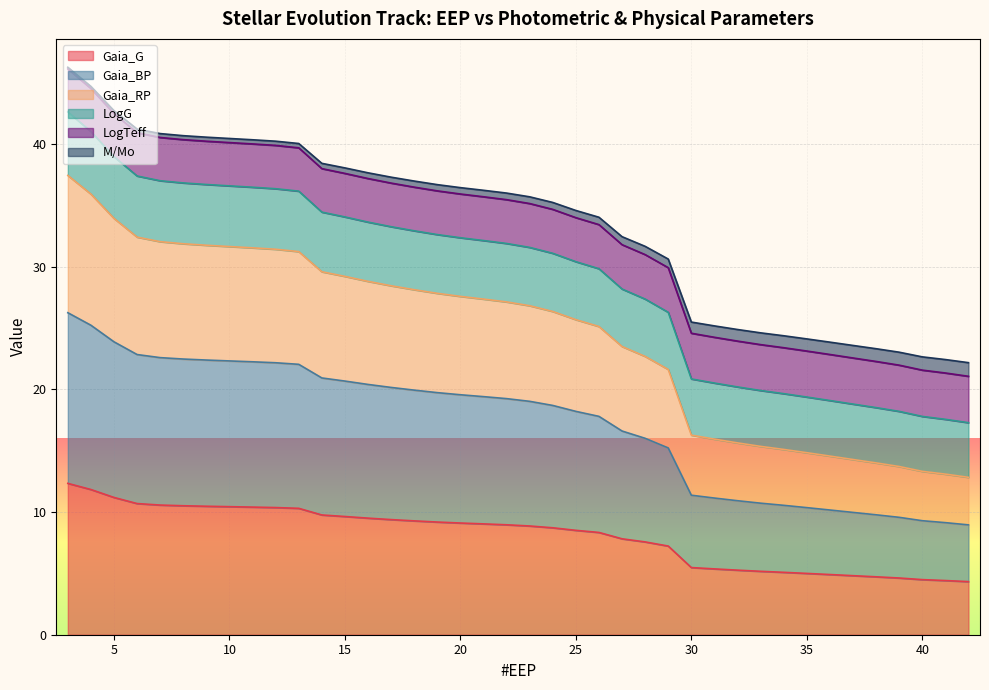

True or false: LogTeff and LogG cross at least once.

False